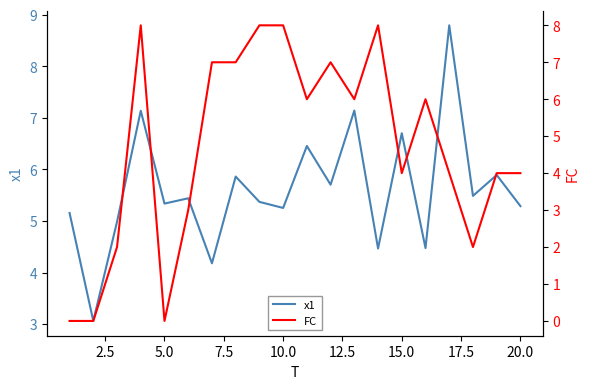

True or false: FC has more than 2 interior local peaks.

True